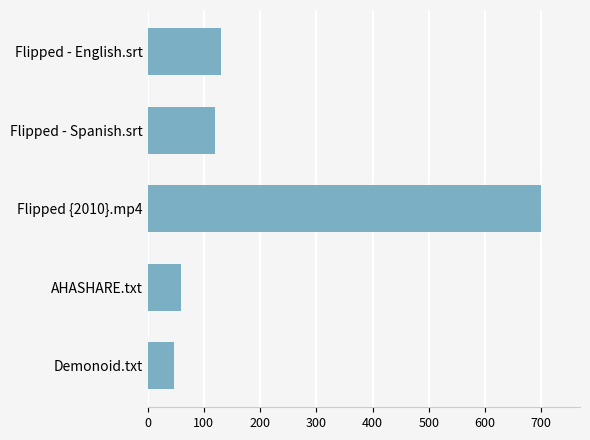

Reading bottom to top, extract all data points from this chart.

47.0	59.0	699.0	119.2	129.8